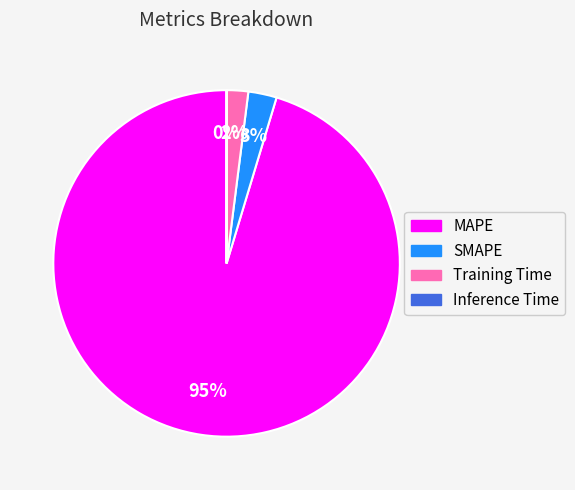

What is the majority slice?

MAPE